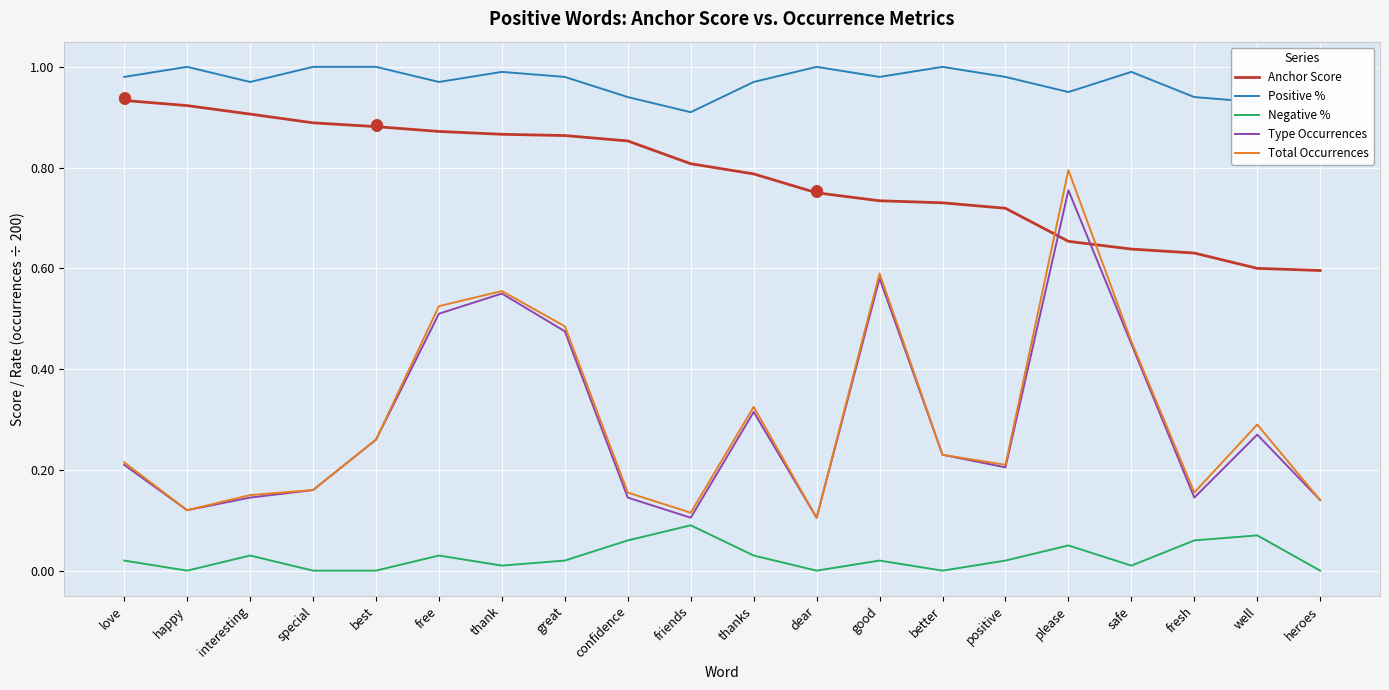

Which series has the widest spread of values?

Total Occurrences